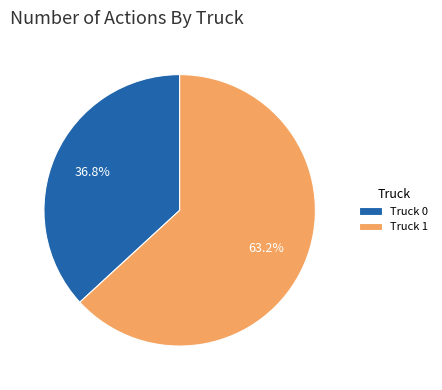

Do Truck 0 and Truck 1 together represent more than half of the pie?

Yes